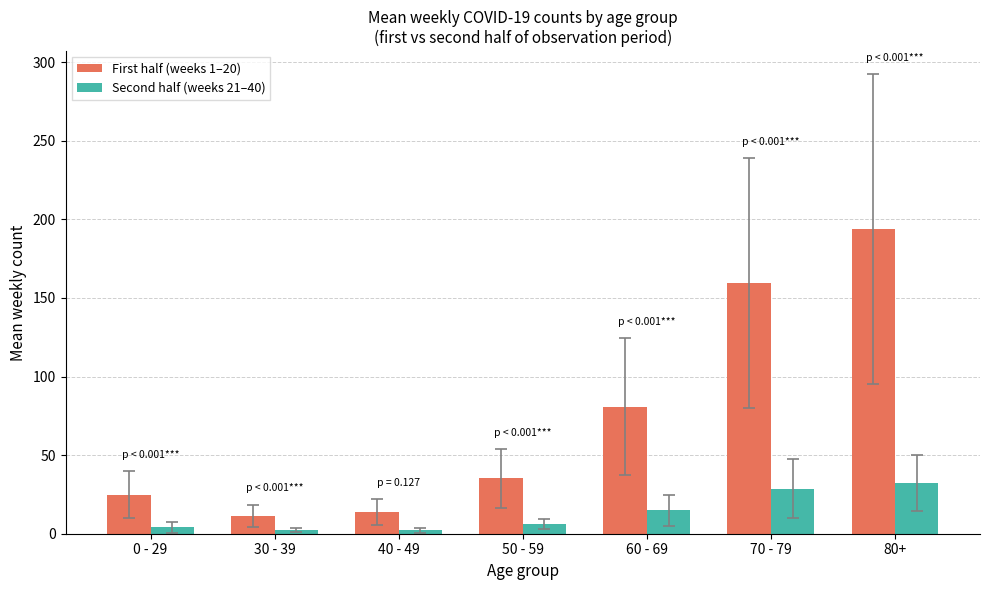

What are all the series names shown in the legend?

First half (weeks 1–20), Second half (weeks 21–40)